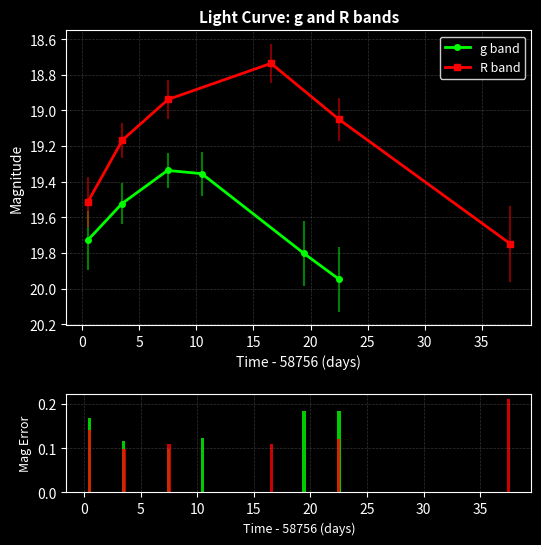

In g band, how many points are lower than both neighbors (excluding endpoints)?

1